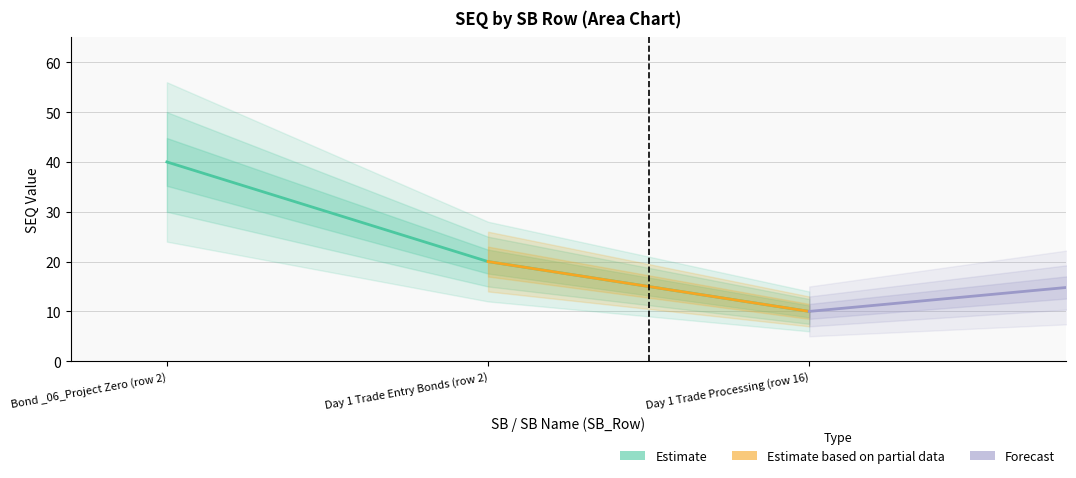

How many data points are less than 20?

1